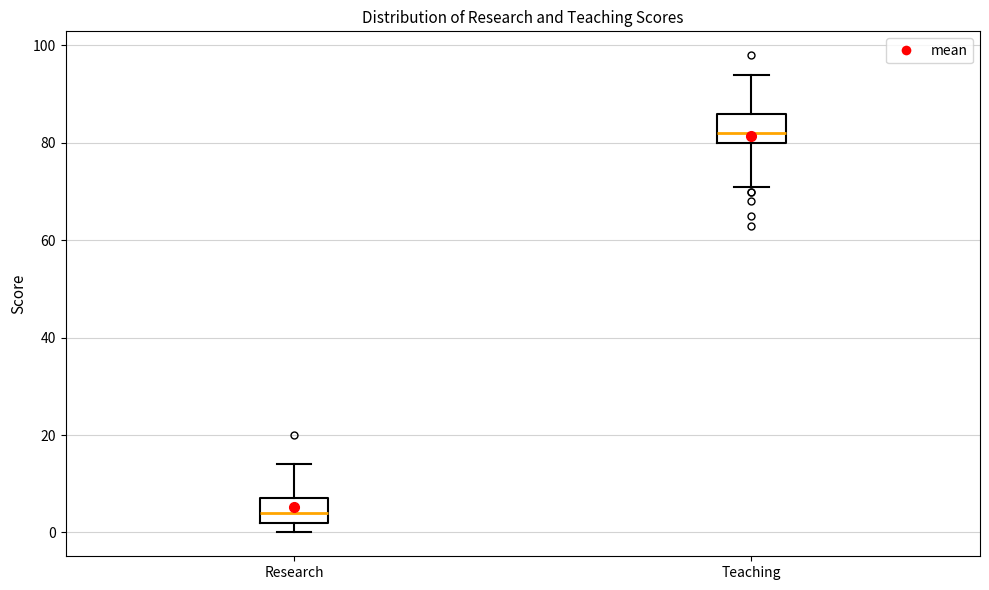

Where is the upper edge of the box for Research on the y-axis? The values are not printed on the chart, so give them approximately, as read against the axis.

8